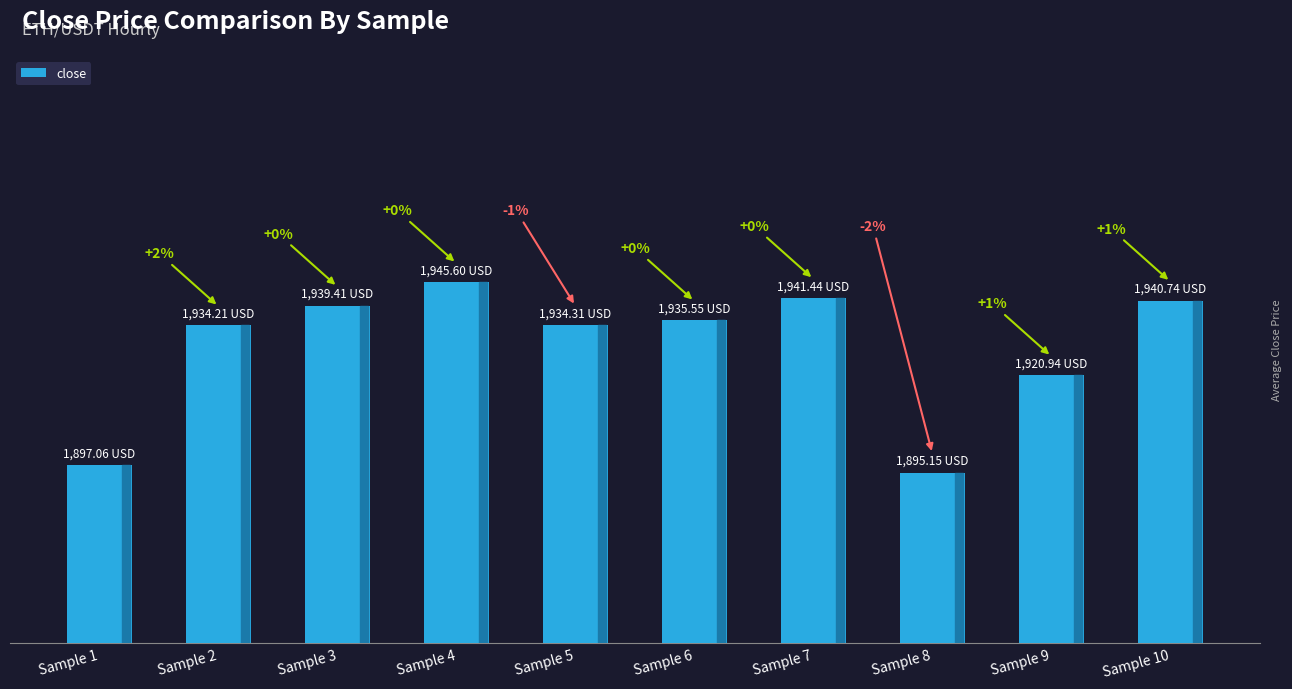

What is the value of the 8th bar from the left?

1895.2